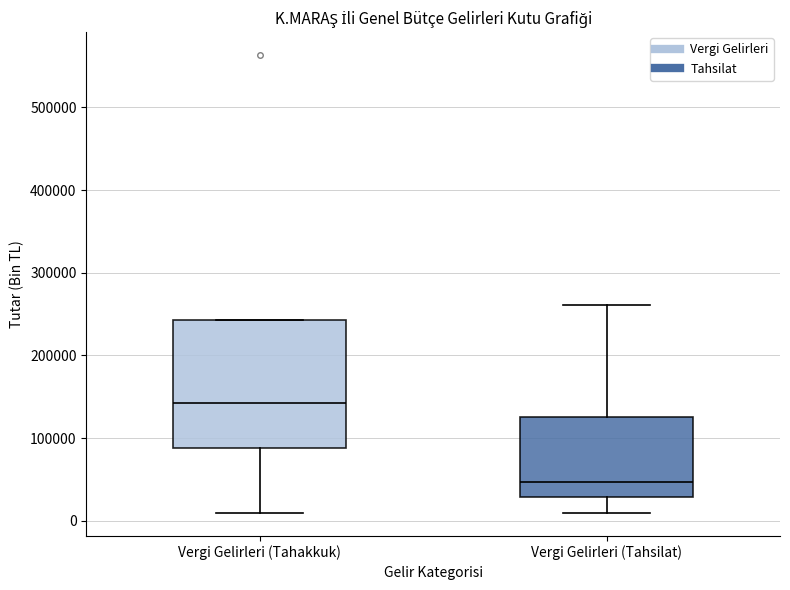

Reading left to right, read every box against the y-axis: the position of its median line, the range the box covers, and the ends of its whiskers. The values are not printed on the chart, so give them approximately, as read against the axis.

Vergi Gelirleri (Tahakkuk): median 140000, box 90000 to 240000, whiskers 10000 to 240000
Vergi Gelirleri (Tahsilat): median 50000, box 30000 to 130000, whiskers 10000 to 260000